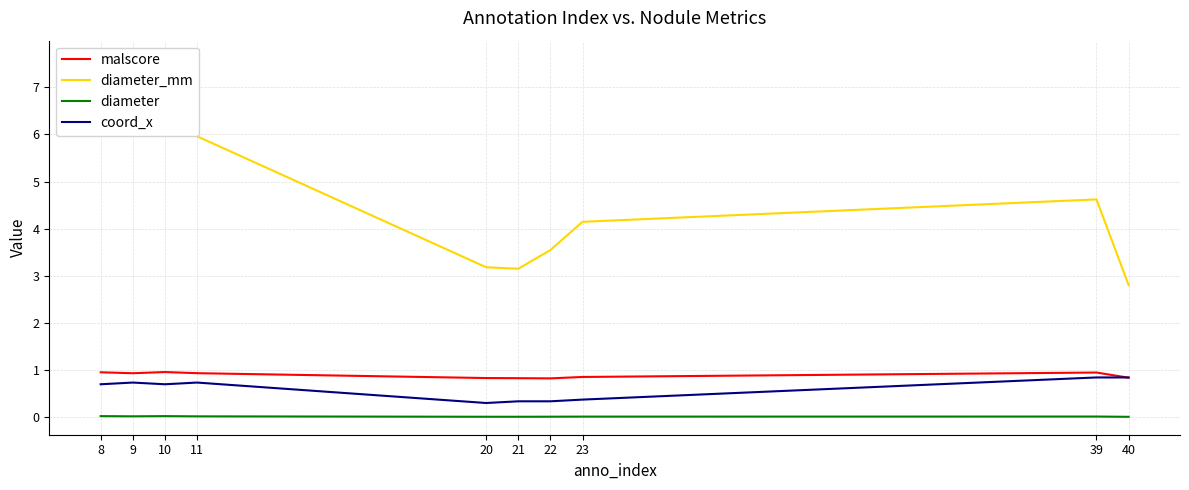

True or false: malscore and diameter_mm intersect in this chart.

False